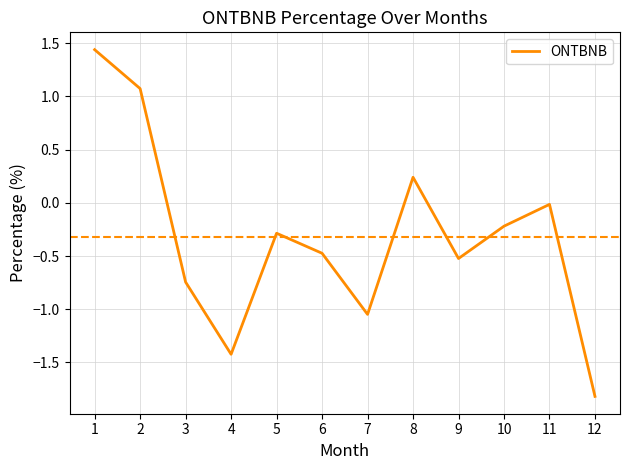

Count the number of data series in this chart.

1